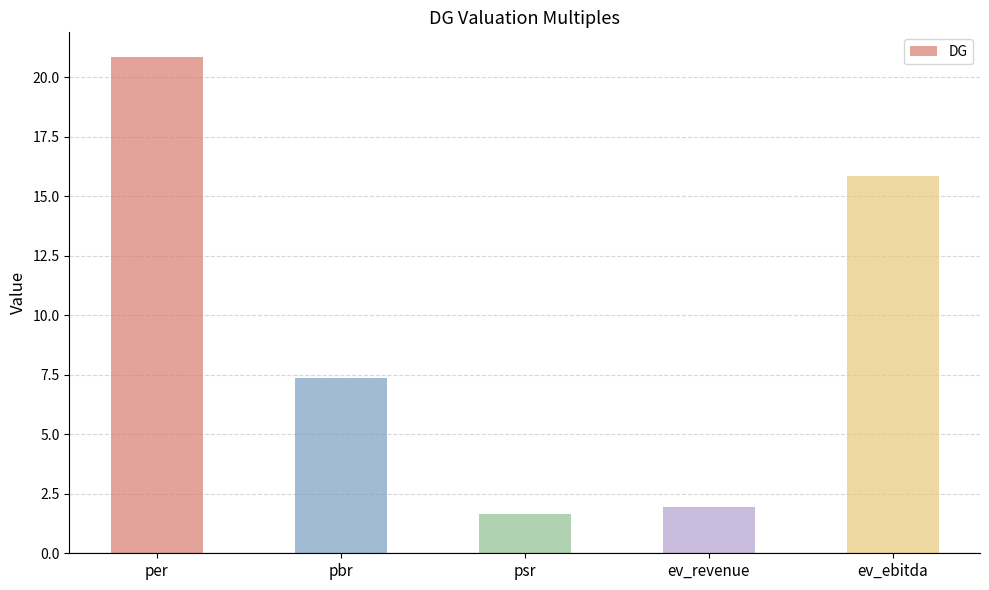

Where is the data nearest to the value 11?

pbr